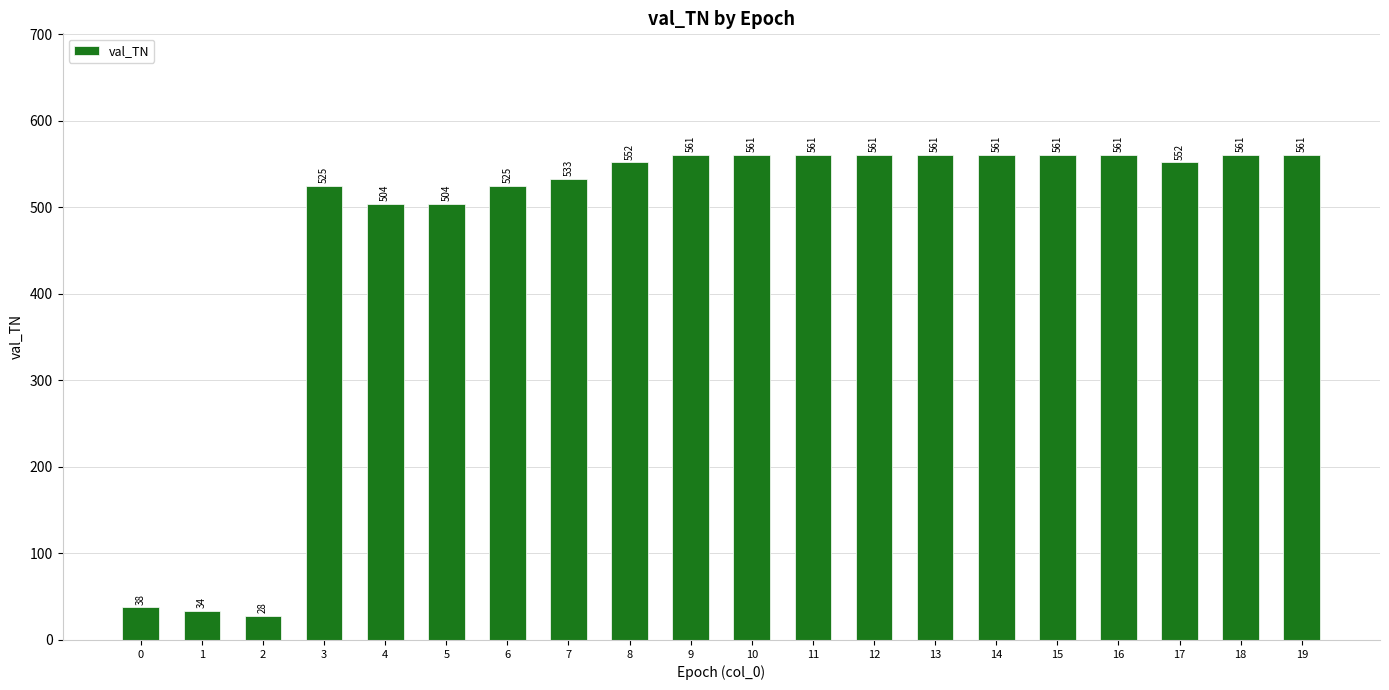

What is the sum of the values at 14 and 5?

1065